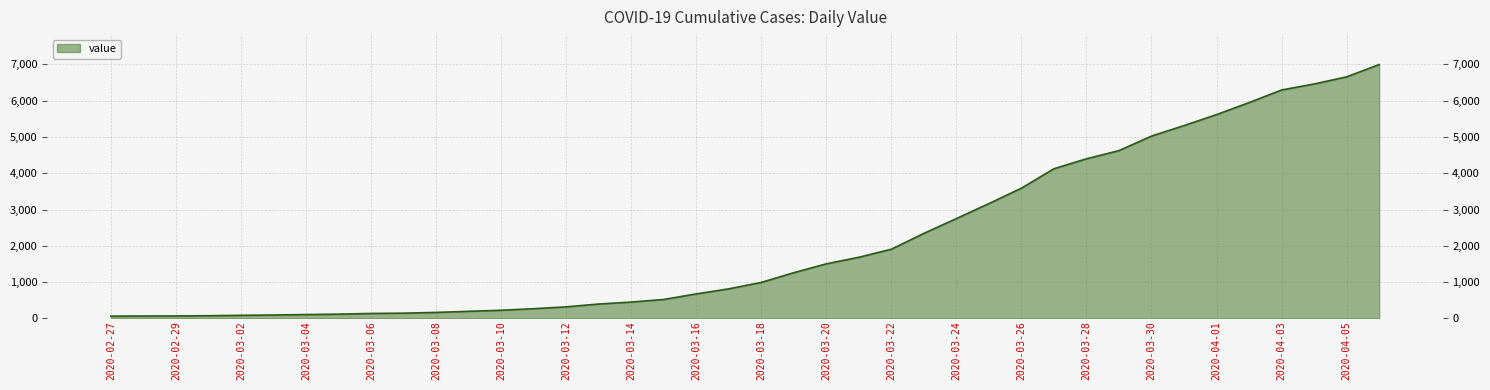

Reading left to right, extract all data points from this chart.

64	68	69	76	87	95	108	119	138	146	167	197	226	269	320	398	452	523	677	816	993	1261	1505	1686	1908	2344	2752	3165	3589	4125	4399	4625	5025	5314	5617	5947	6295	6460	6657	6995